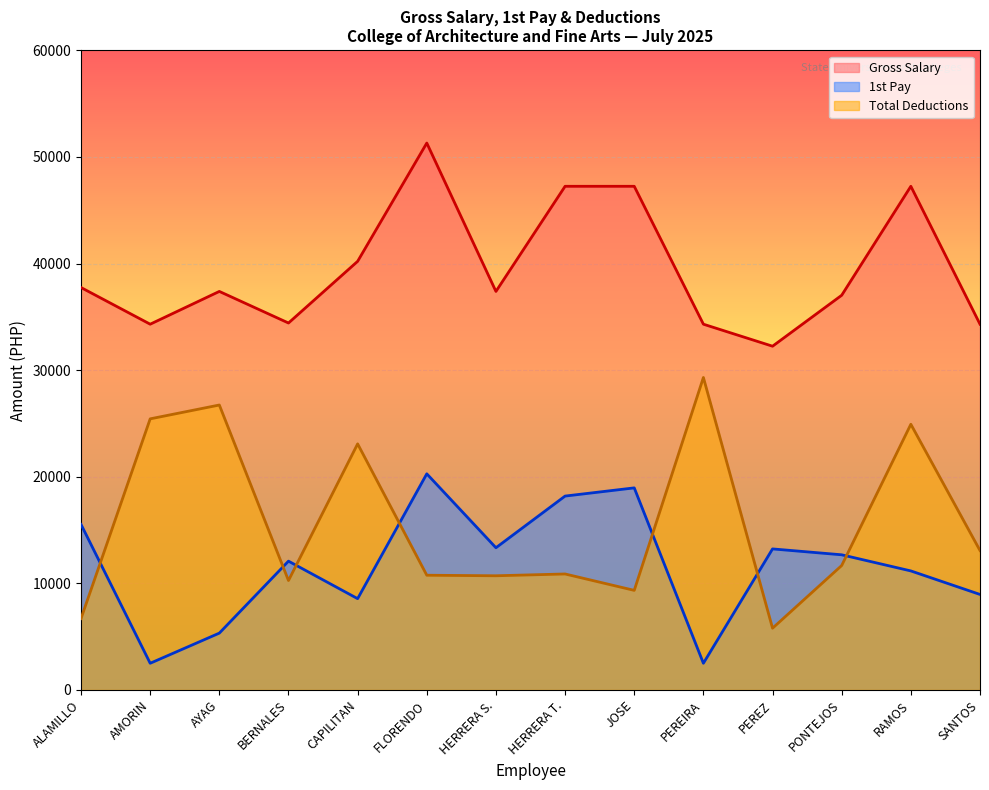

Which series changed the most between CAPILITAN and RAMOS?

Gross Salary